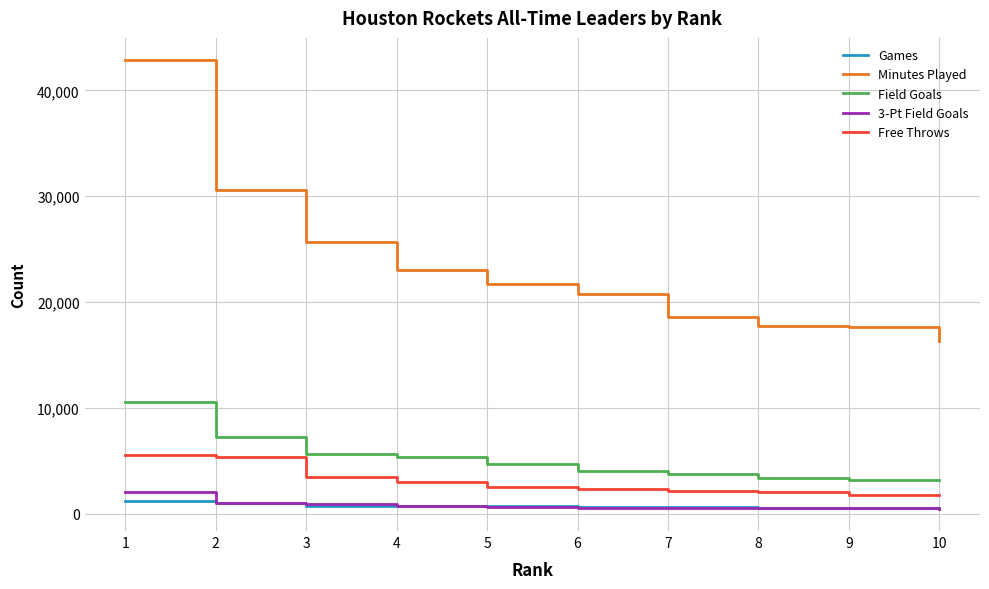

At which category does the chart reach its peak across all series?

1